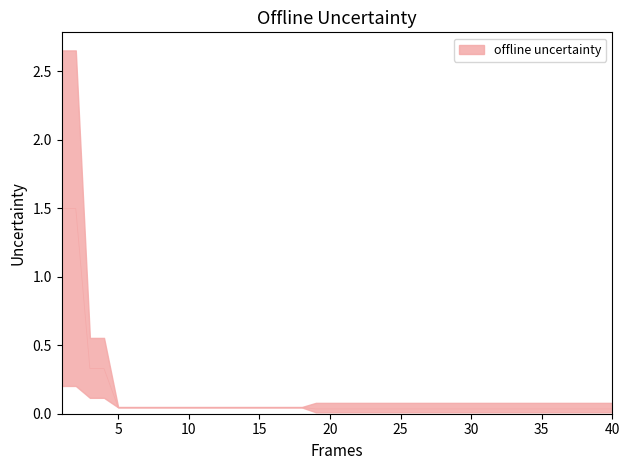

How many categories are shown in the chart?

40